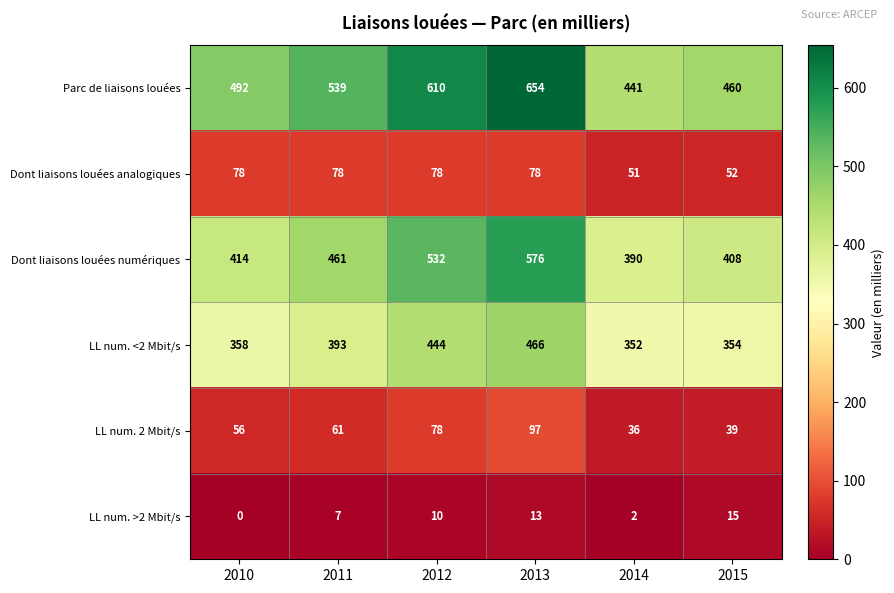

Is it true that Dont liaisons louées numériques equals 408 at 2015?

True